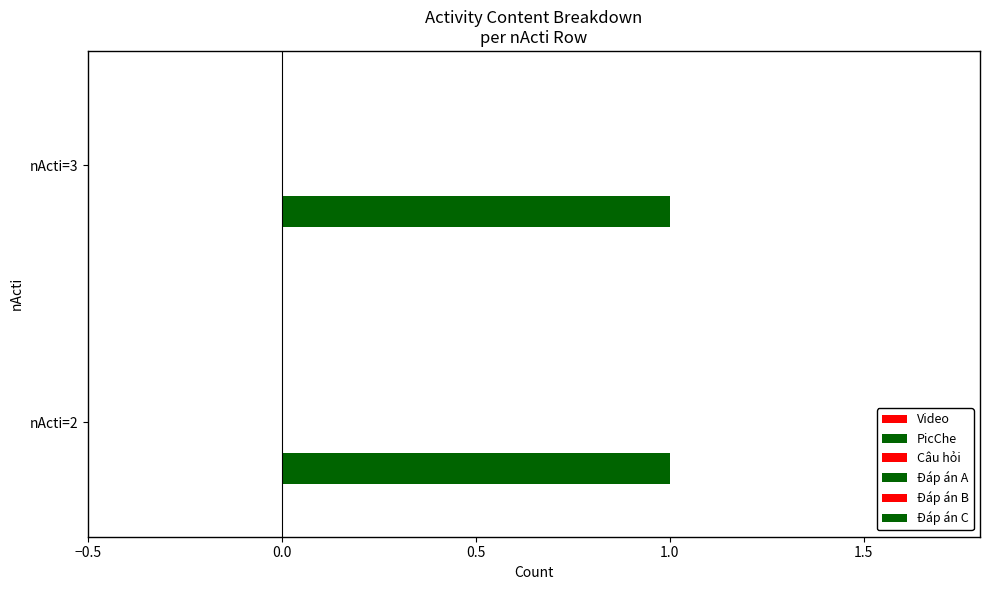

Rank the categories by Đáp án B value from highest to lowest.

nActi=2, nActi=3